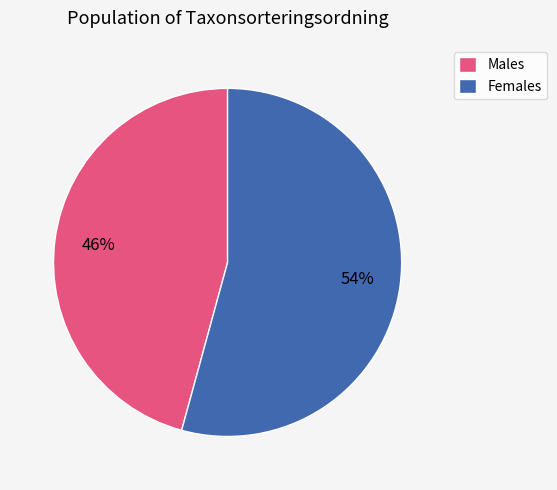

Is there a majority slice in this chart?

Yes